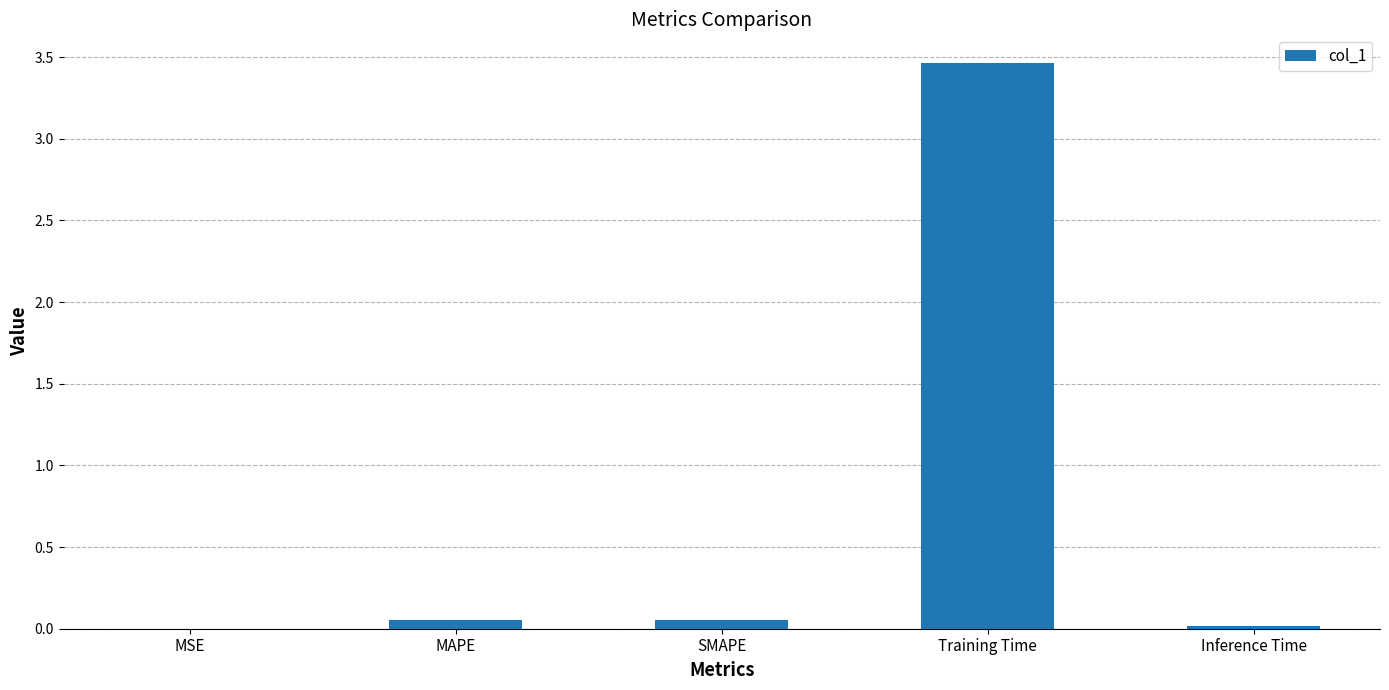

What is the average value?

0.7